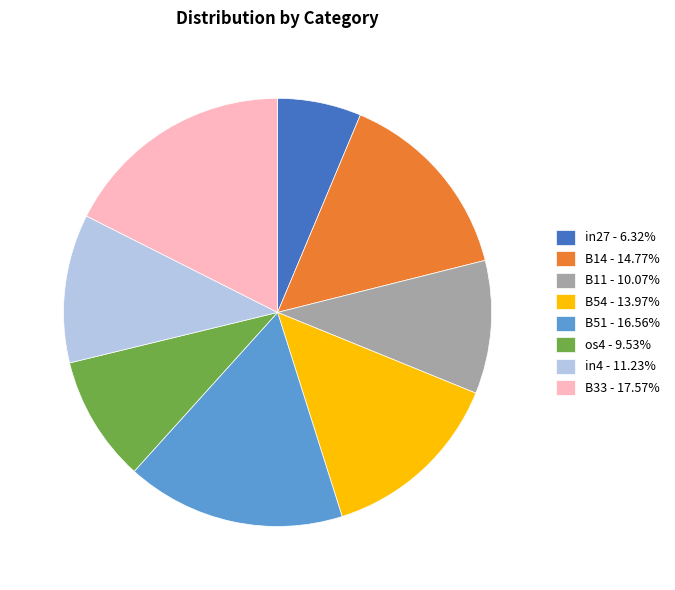

What is the largest slice in the pie chart?

B33